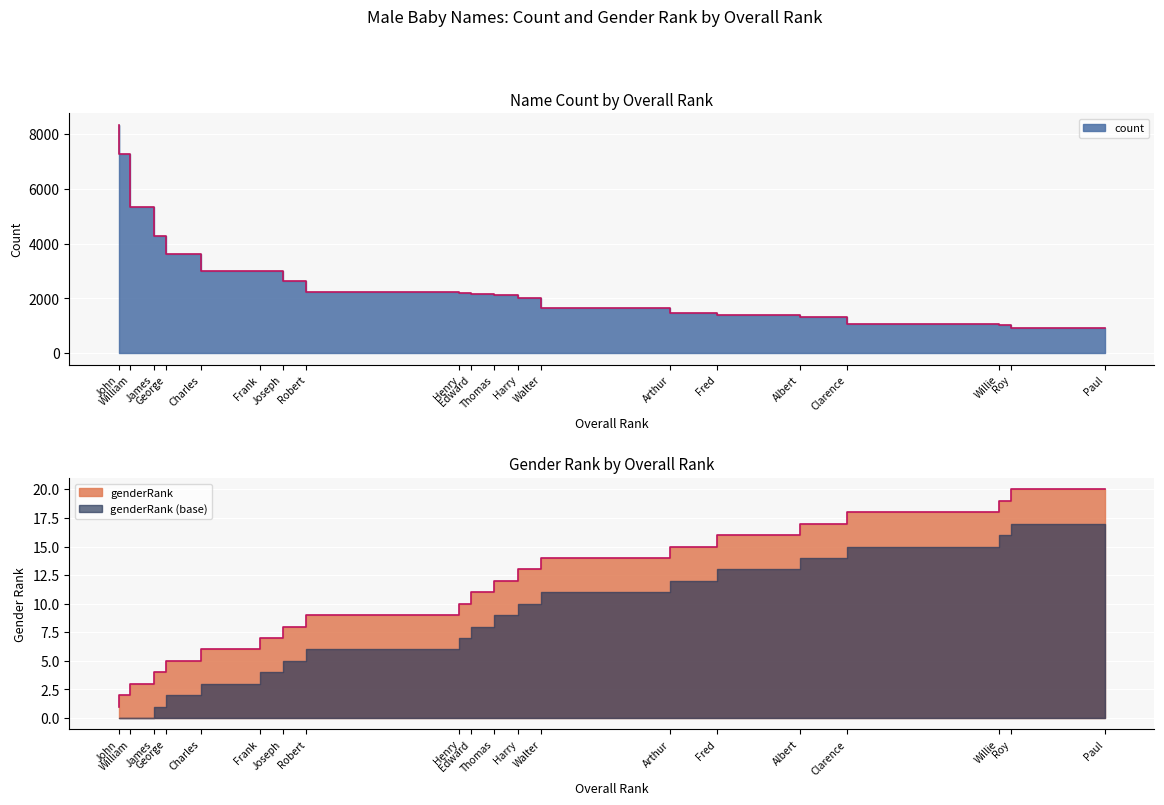

Reading right to left, what are all the values shown in this chart?

genderRank: 20	19	18	17	16	15	14	13	12	11	10	9	8	7	6	5	4	3	2	1
count: 933	1028	1071	1326	1391	1483	1666	2015	2128	2153	2203	2221	2635	2992	3012	3633	4289	5335	7277	8320